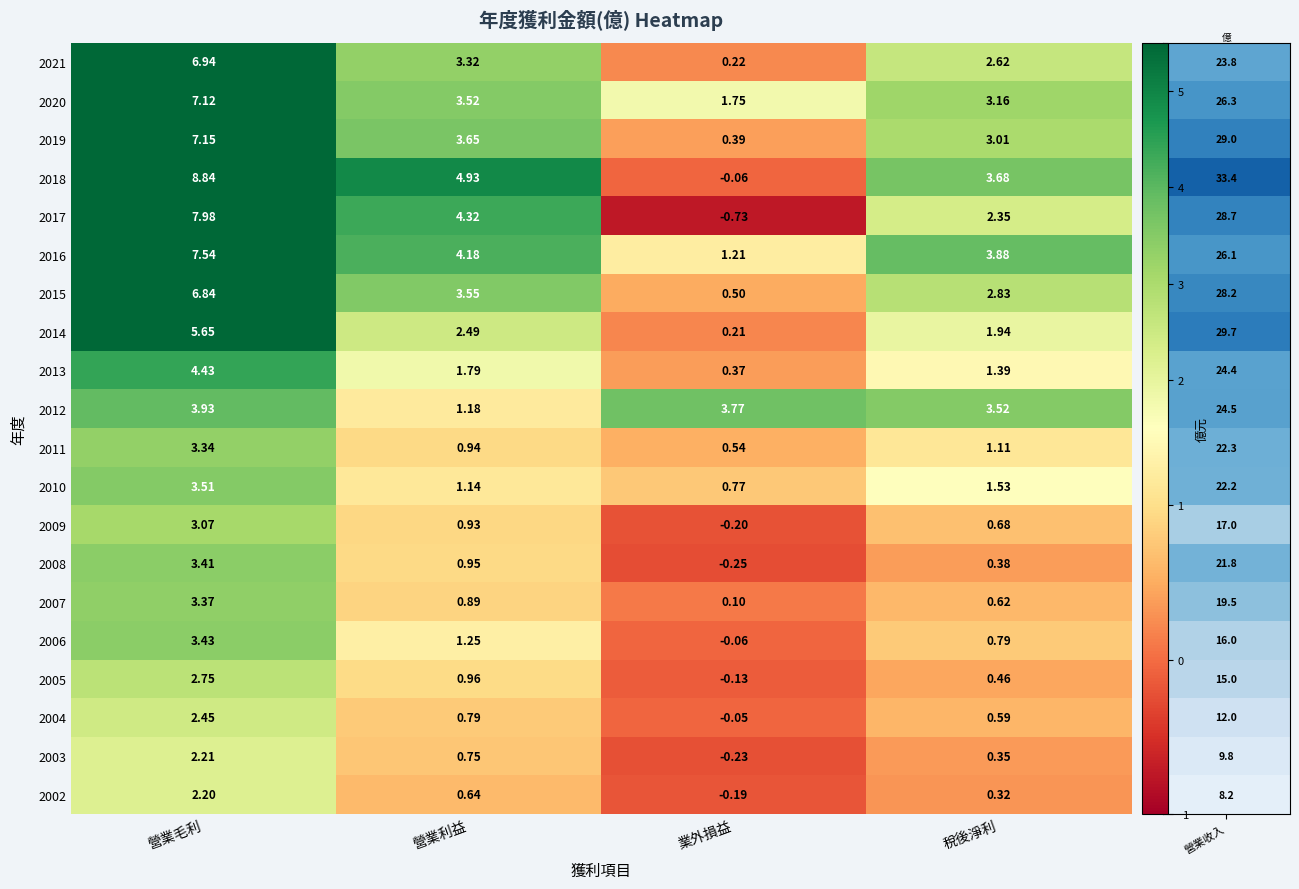

At which label does 2010 reach its minimum?

業外損益